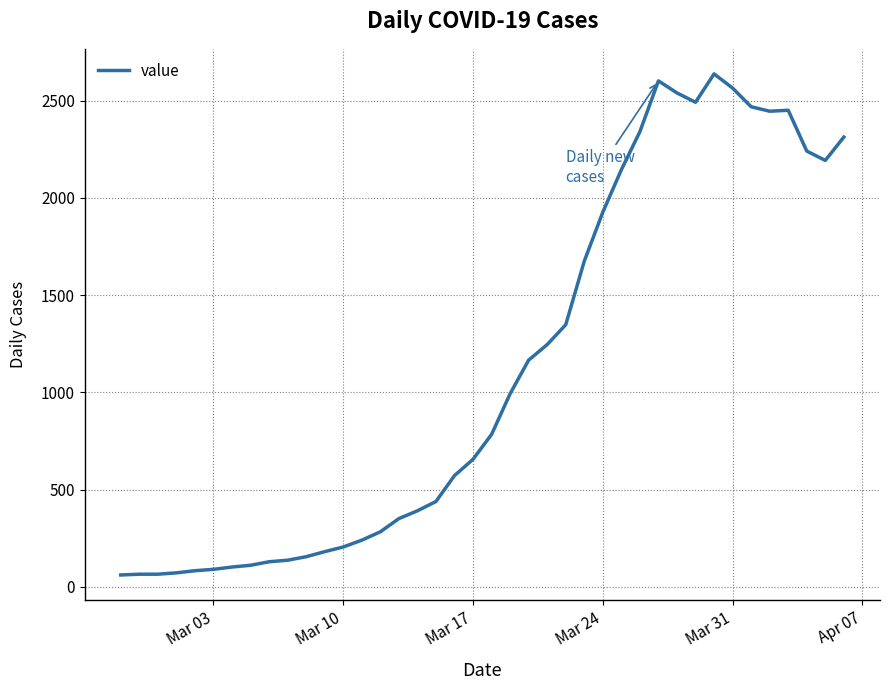

How many values are below 784?

20